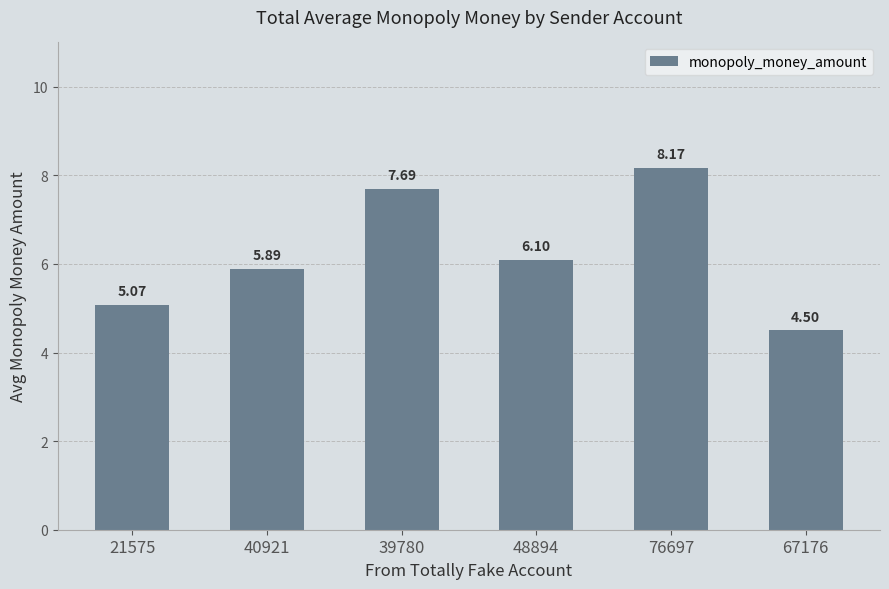

Between 40921 and 48894, which is larger?

48894